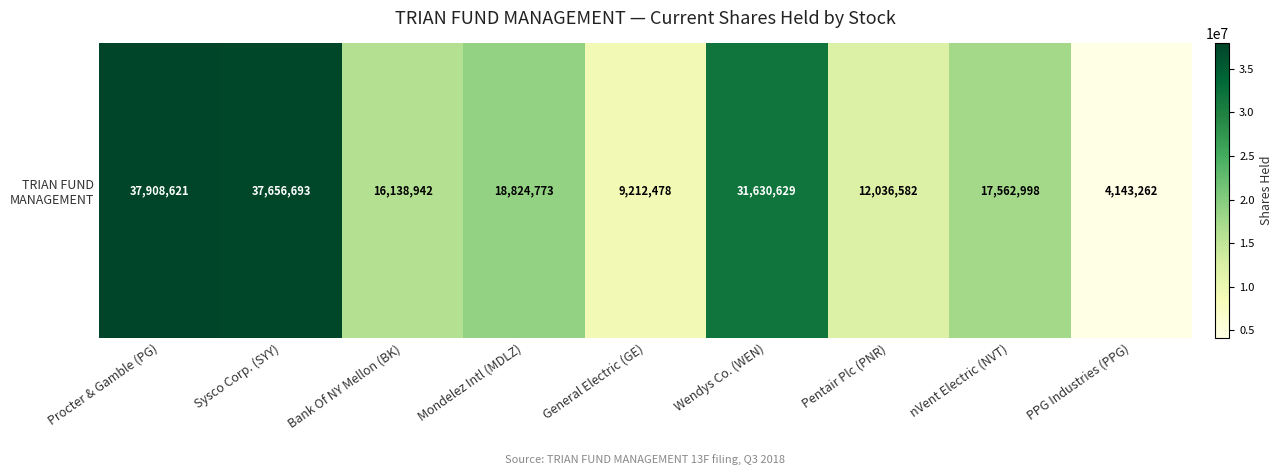

Rank the categories by value from highest to lowest.

Procter & Gamble (PG), Sysco Corp. (SYY), Wendys Co. (WEN), Mondelez Intl (MDLZ), nVent Electric (NVT), Bank Of NY Mellon (BK), Pentair Plc (PNR), General Electric (GE), PPG Industries (PPG)